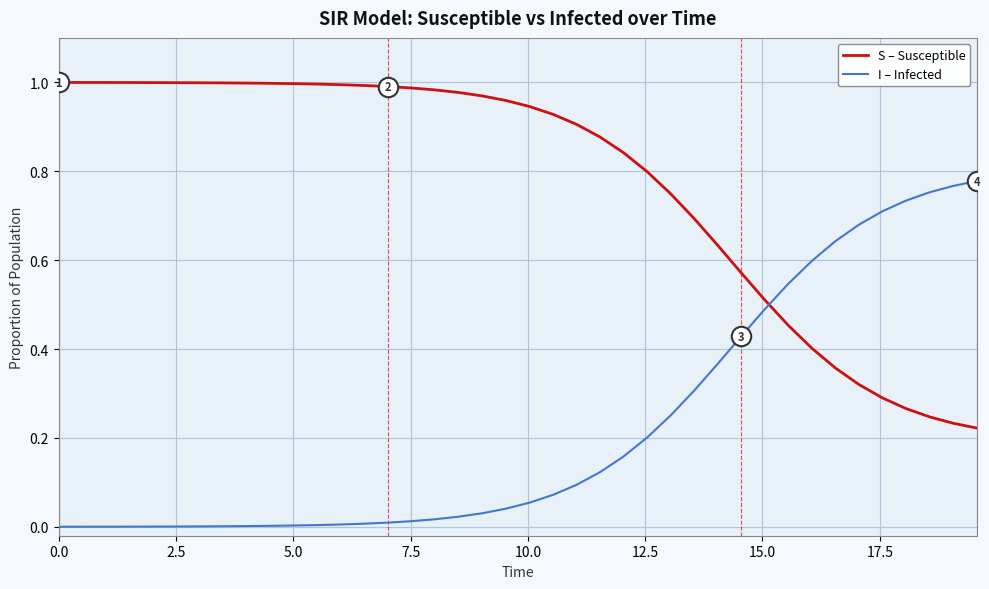

Which series has the largest total across all categories?

S – Susceptible